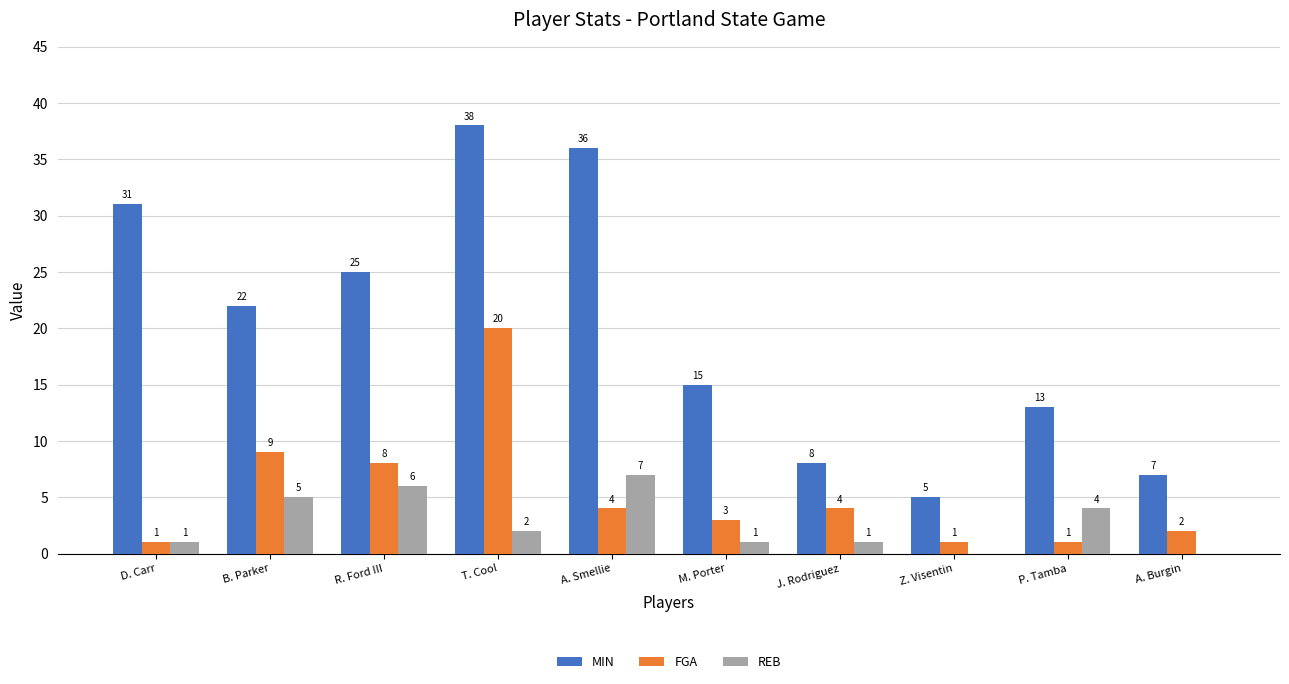

What are all the series names shown in the legend?

MIN, FGA, REB